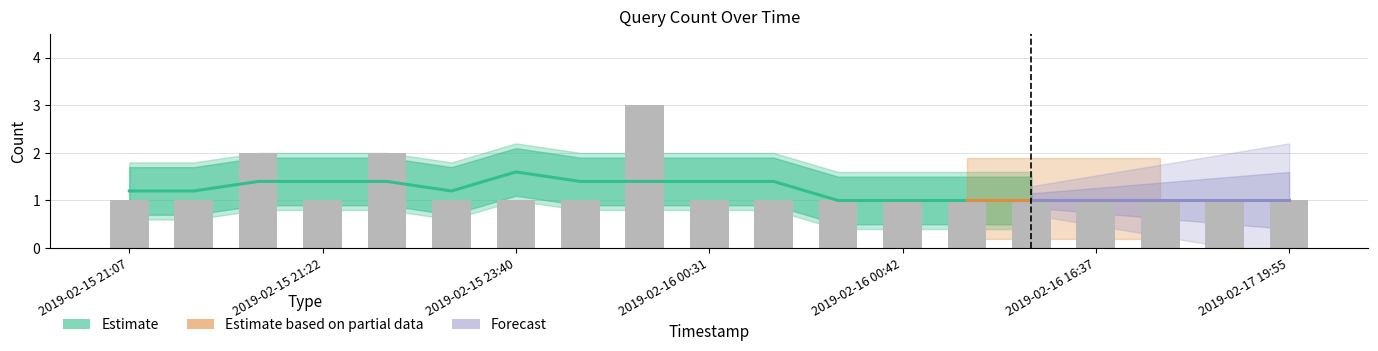

Is it true that the value at 2019-02-15 21:07 is 1?

False